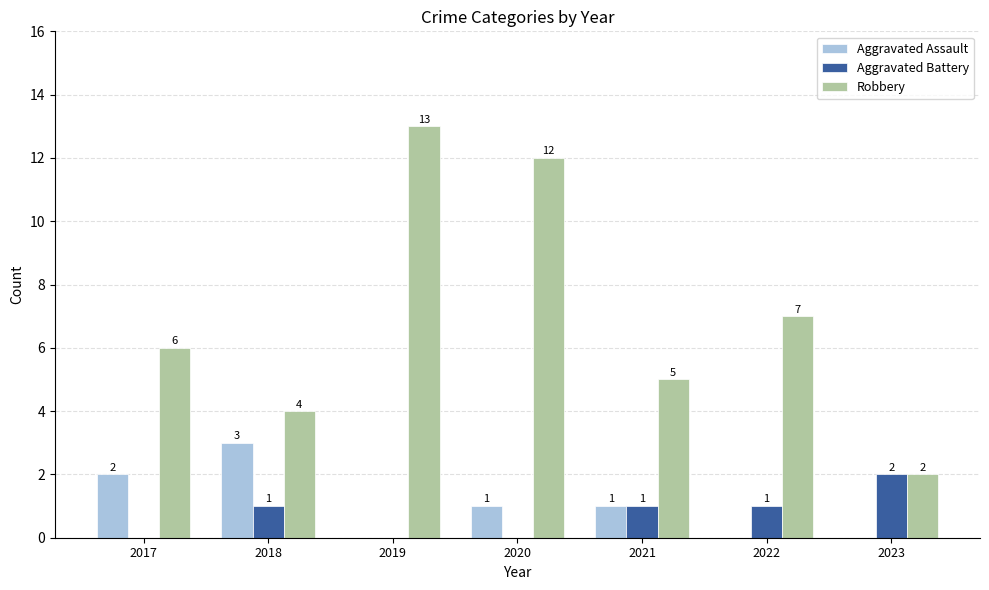

Which series has the largest total across all categories?

Robbery